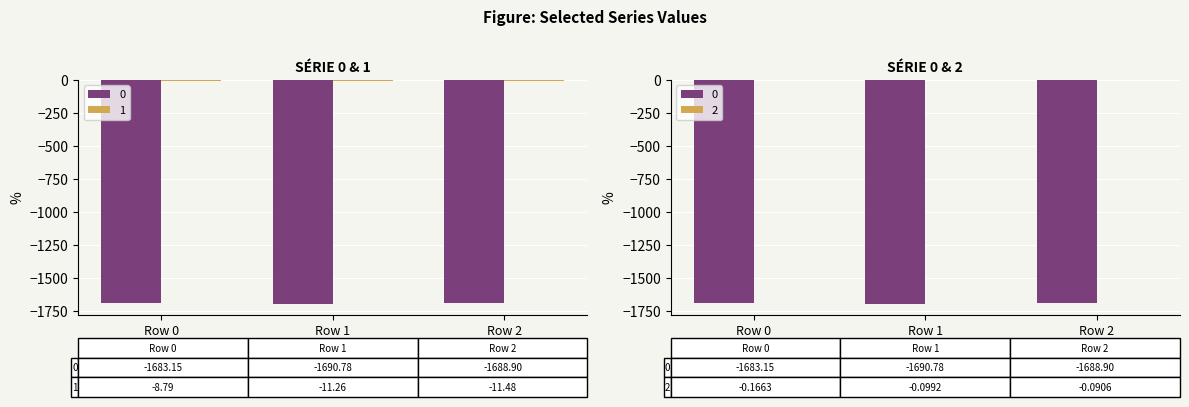

Which category has the lowest value in the 0 series?

Row 1